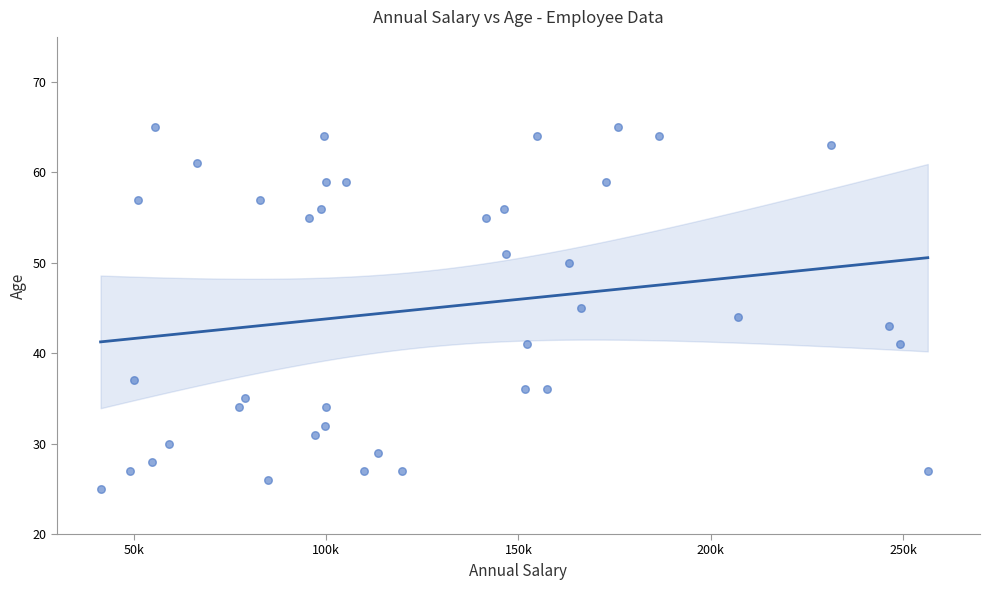

What is the range of Y values (max minus min)?

40